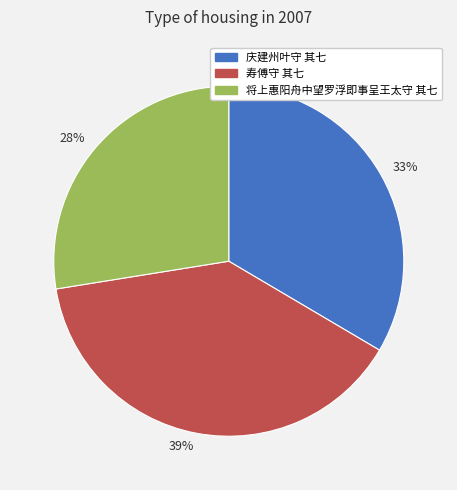

Rank the categories by value from highest to lowest.

39%, 33%, 28%